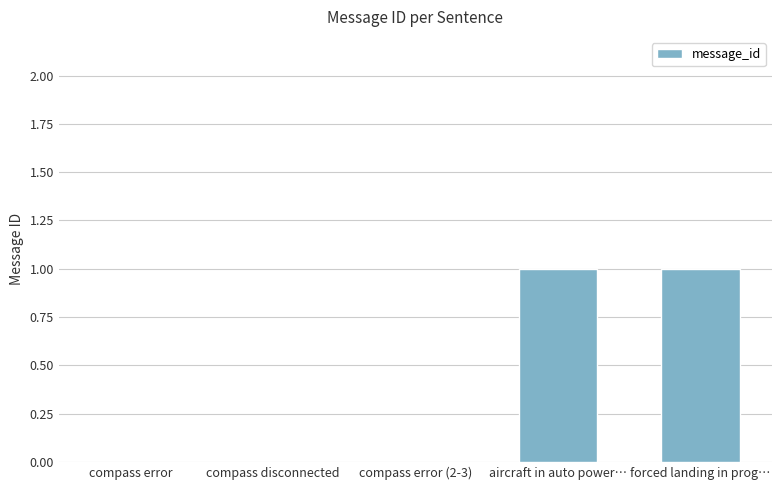

True or false: the data shows 1 at forced landing in prog….

True